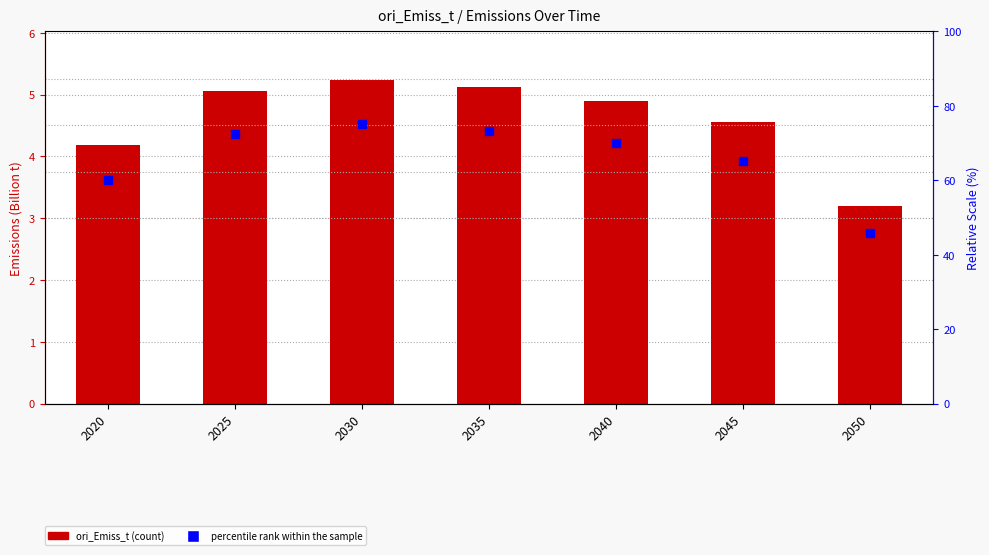

Reading left to right, extract all data points from this chart.

ori_Emiss_t: 2020=4.2	2025=5.1	2030=5.2	2035=5.1	2040=4.9	2045=4.6	2050=3.2
percentile rank within the sample: 2020=60.0	2025=72.3	2030=75.0	2035=73.3	2040=70.0	2045=65.2	2050=45.8